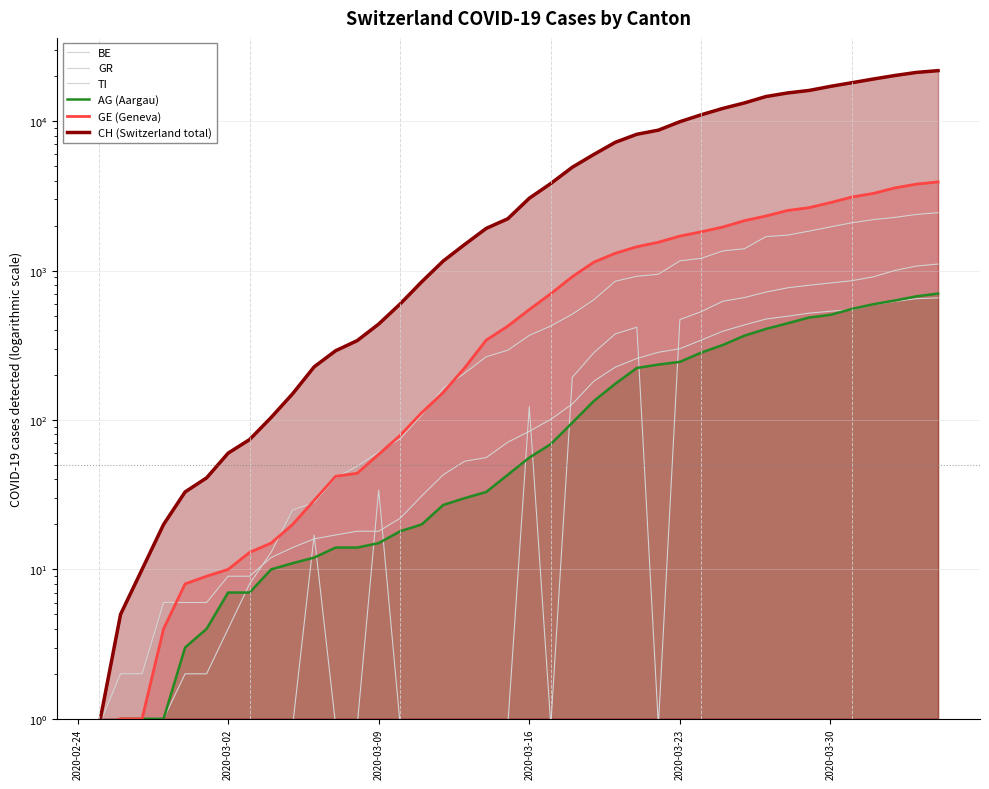

Reading right to left, transcribe all the data shown in this chart.

BE: 1106.0	1073.0	1003.0	909.0	856.0	826.0	798.0	767.0	718.0	660.0	624.0	532.0	470.0	0.9	418.0	377.0	282.0	193.0	0.9	123.0	0.9	0.9	0.9	0.9	0.9	0.9	34.0	0.9	0.9	17.0	0.9	0.9	0.9	0.9	0.9	0.9	0.9	0.9	0.9	0.9
GR: 657.0	649.0	622.0	592.0	547.0	535.0	519.0	495.0	474.0	433.0	393.0	343.0	300.0	284.0	258.0	226.0	182.0	128.0	101.0	84.0	71.0	56.0	53.0	43.0	31.0	22.0	18.0	18.0	17.0	16.0	14.0	12.0	9.0	9.0	6.0	6.0	6.0	2.0	2.0	0.9
TI: 2442.0	2377.0	2271.0	2195.0	2091.0	1962.0	1837.0	1727.0	1688.0	1401.0	1354.0	1209.0	1162.0	945.0	916.0	849.0	638.0	511.0	426.0	368.0	293.0	265.0	206.0	163.0	108.0	75.0	61.0	49.0	41.0	28.0	25.0	13.0	8.0	4.0	2.0	2.0	1.0	1.0	0.9	0.9
AG (Aargau): 702.0	673.0	631.0	596.0	554.0	506.0	485.0	444.0	407.0	367.0	318.0	283.0	245.0	235.0	223.0	175.0	134.0	96.0	69.0	56.0	43.0	33.0	30.0	27.0	20.0	18.0	15.0	14.0	14.0	12.0	11.0	10.0	7.0	7.0	4.0	3.0	1.0	1.0	1.0	0.9
GE (Geneva): 3928.0	3793.0	3582.0	3289.0	3109.0	2855.0	2638.0	2527.0	2321.0	2160.0	1959.0	1820.0	1703.0	1549.0	1445.0	1307.0	1139.0	911.0	701.0	549.0	425.0	343.0	224.0	153.0	112.0	79.0	59.0	44.0	42.0	29.0	20.0	15.0	13.0	10.0	9.0	8.0	4.0	1.0	1.0	0.9
CH (Switzerland total): 21812.0	21225.0	20243.0	19176.0	18110.0	17118.0	16068.0	15462.0	14632.0	13258.0	12191.0	11055.0	9930.0	8714.0	8180.0	7230.0	5994.0	4922.0	3830.0	3052.0	2224.0	1918.0	1498.0	1160.0	842.0	599.0	439.0	340.0	291.0	227.0	150.0	104.0	74.0	60.0	41.0	33.0	20.0	10.0	5.0	0.9